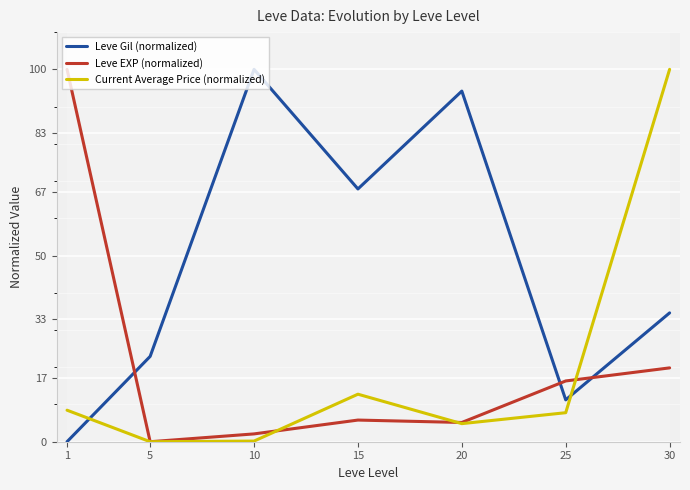

At which category is the sum across all series the highest?

30